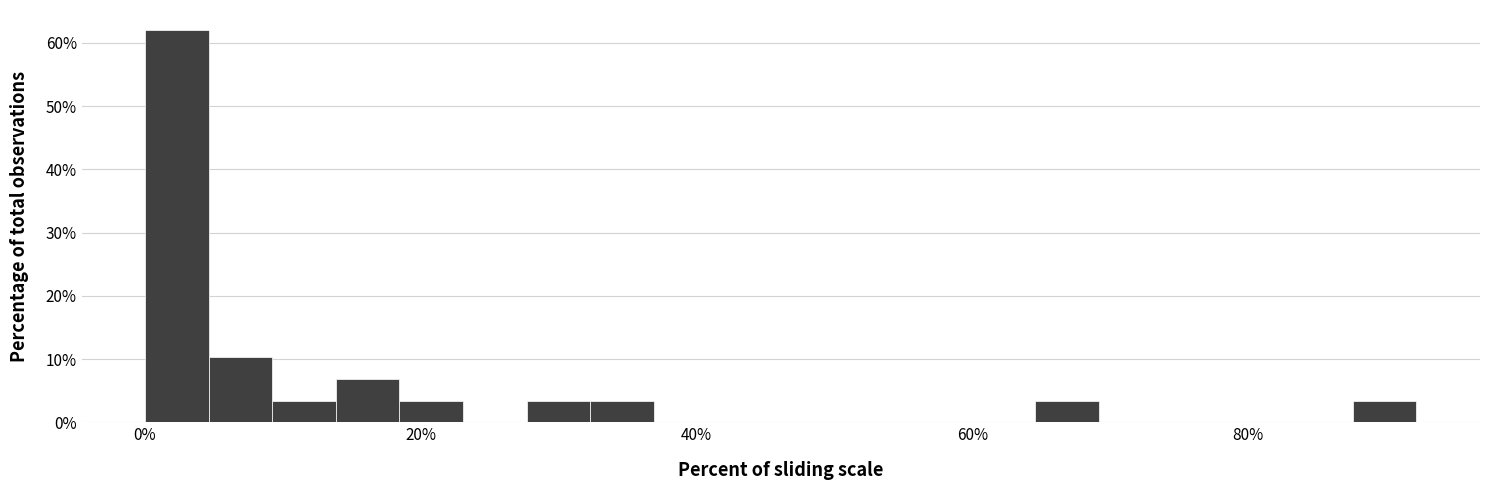

Read against the x-axis, roughly where is the centre of the tallest bar?

2